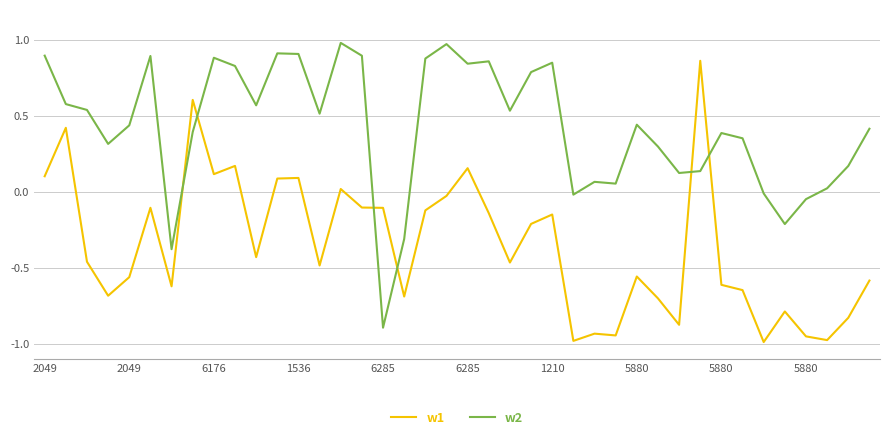

List the series in order of their peak value, highest first.

w2, w1